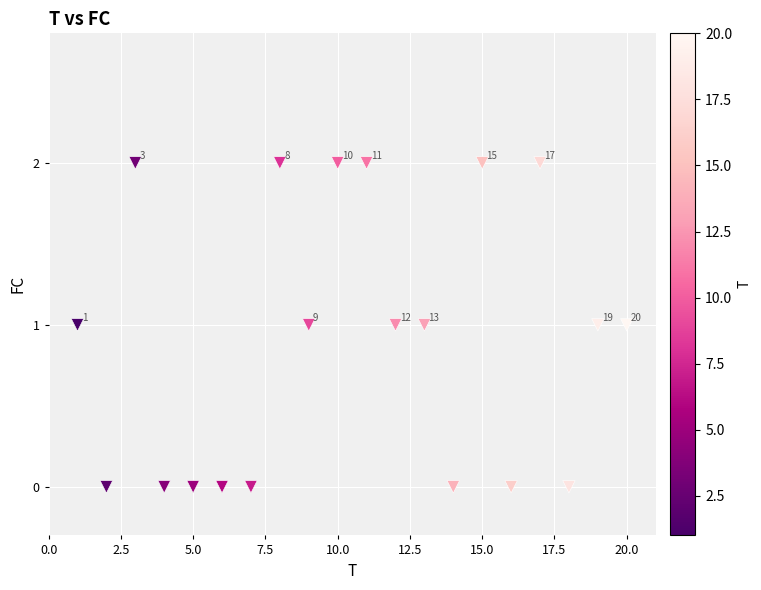

Count the number of points in this scatter plot.

20